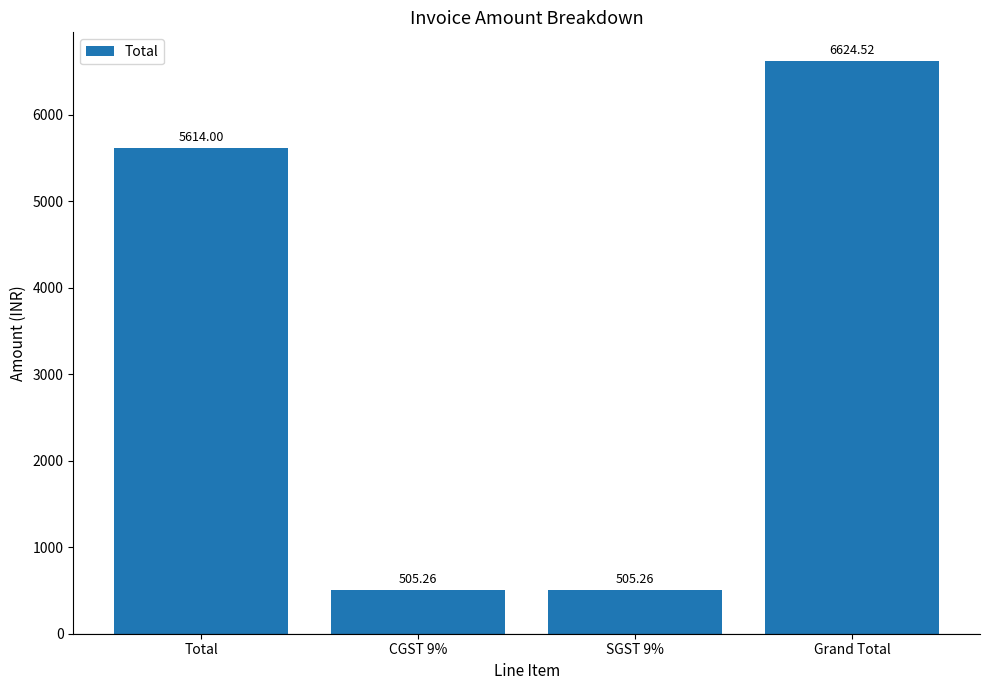

What is the average value?

3312.3